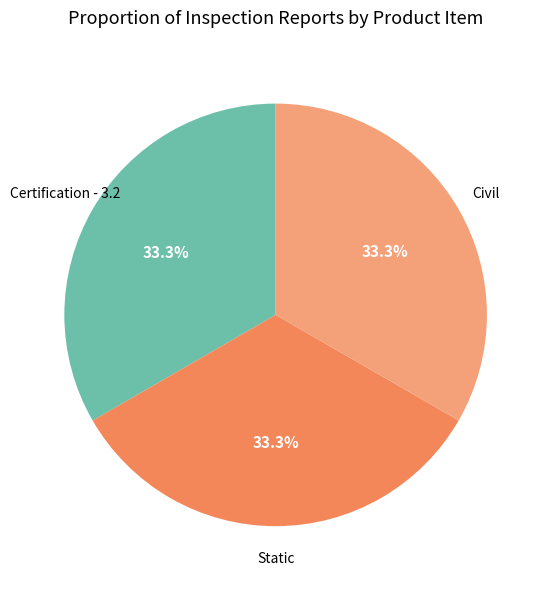

Do Static and Certification - 3.2 together represent more than half of the pie?

Yes